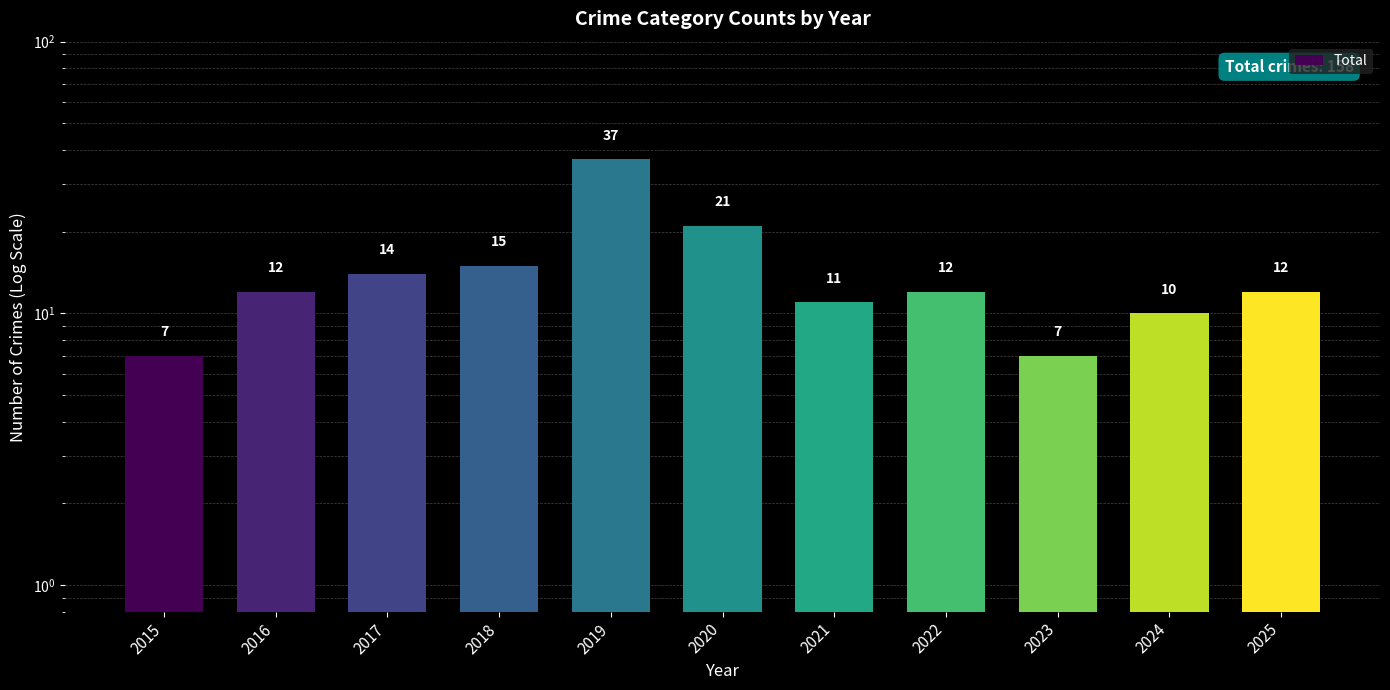

What is the minimum value shown in the chart?

7